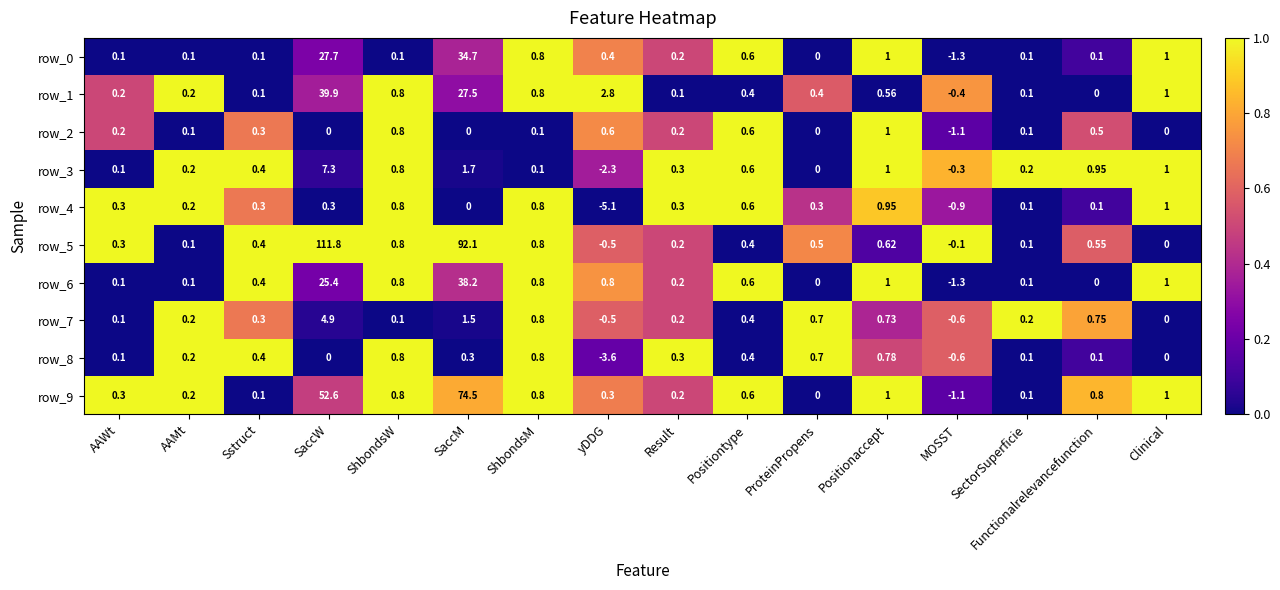

Is the value of row_5 at Positionaccept greater than the value of row_8 at ProteinPropens?

No